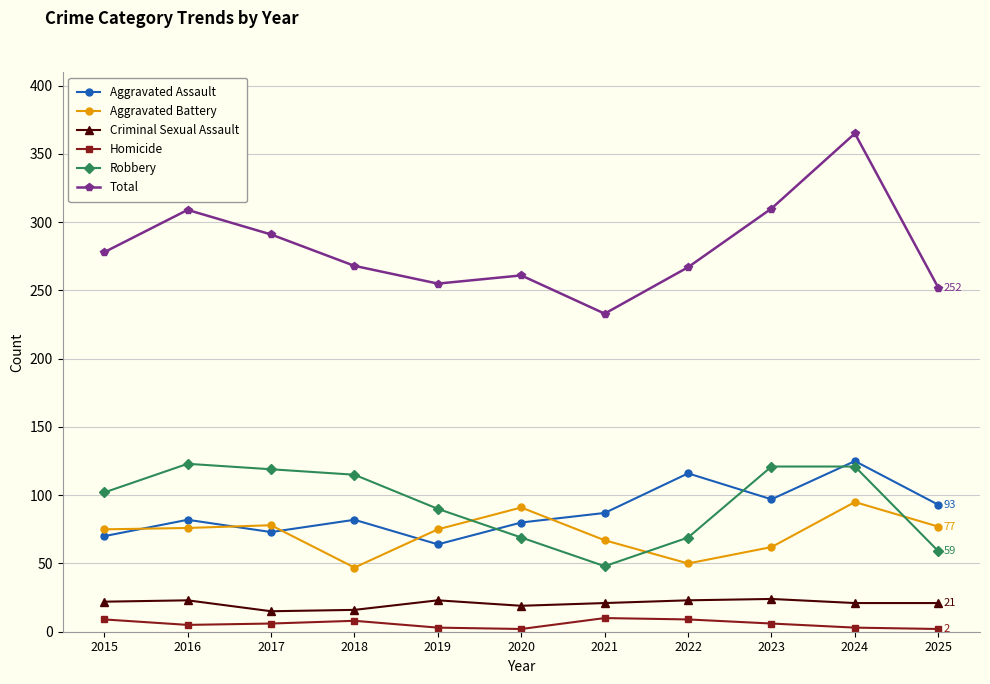

True or false: Homicide has a value of 9 at 2022.

True